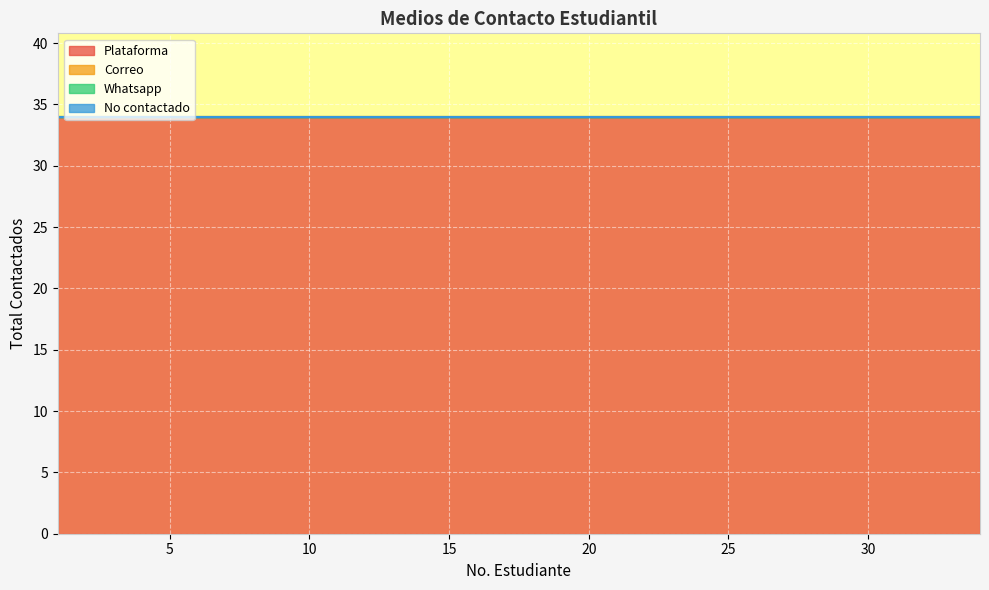

Which series has the largest total across all categories?

Plataforma